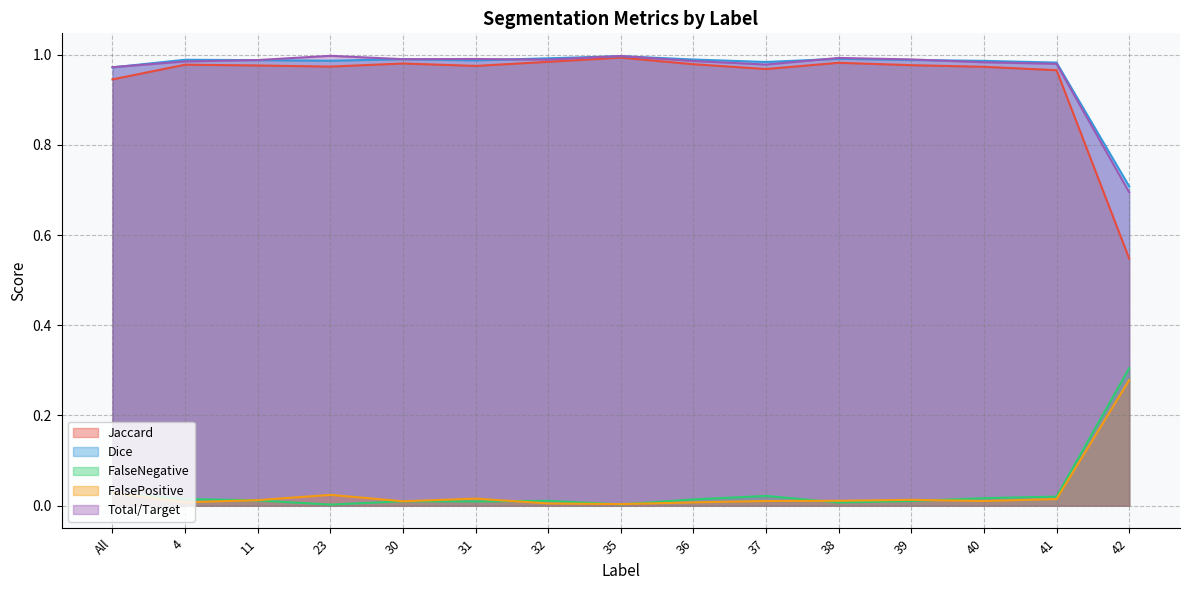

True or false: Dice and FalseNegative cross at least once.

False